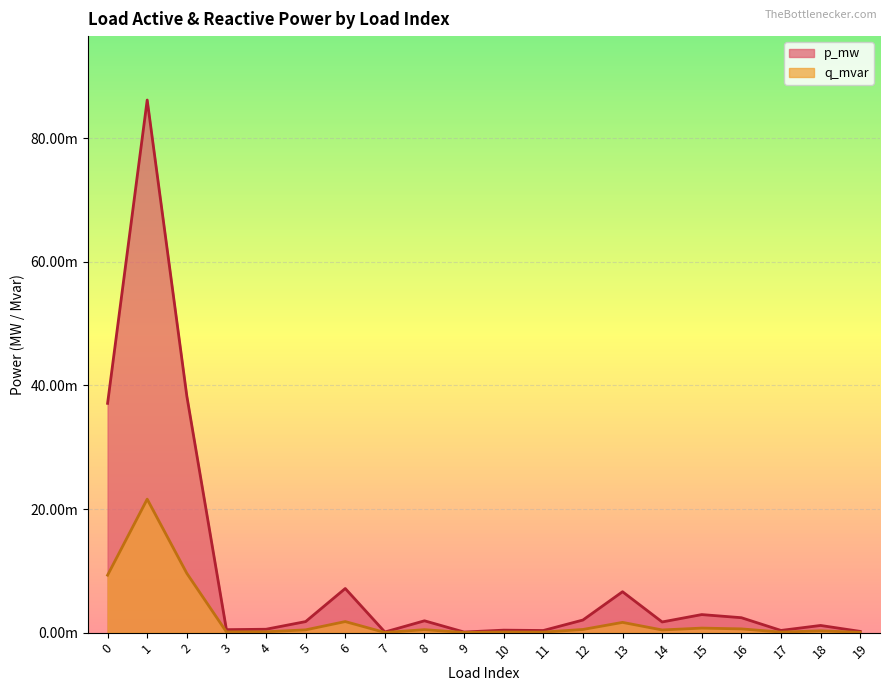

Reading left to right, what are all the values shown in this chart?

p_mw: 0=0.0	1=0.1	2=0.0	3=0.0	4=0.0	5=0.0	6=0.0	7=0.0	8=0.0	9=0.0	10=0.0	11=0.0	12=0.0	13=0.0	14=0.0	15=0.0	16=0.0	17=0.0	18=0.0	19=0.0
q_mvar: 0=0.0	1=0.0	2=0.0	3=0.0	4=0.0	5=0.0	6=0.0	7=0.0	8=0.0	9=0.0	10=0.0	11=0.0	12=0.0	13=0.0	14=0.0	15=0.0	16=0.0	17=0.0	18=0.0	19=0.0